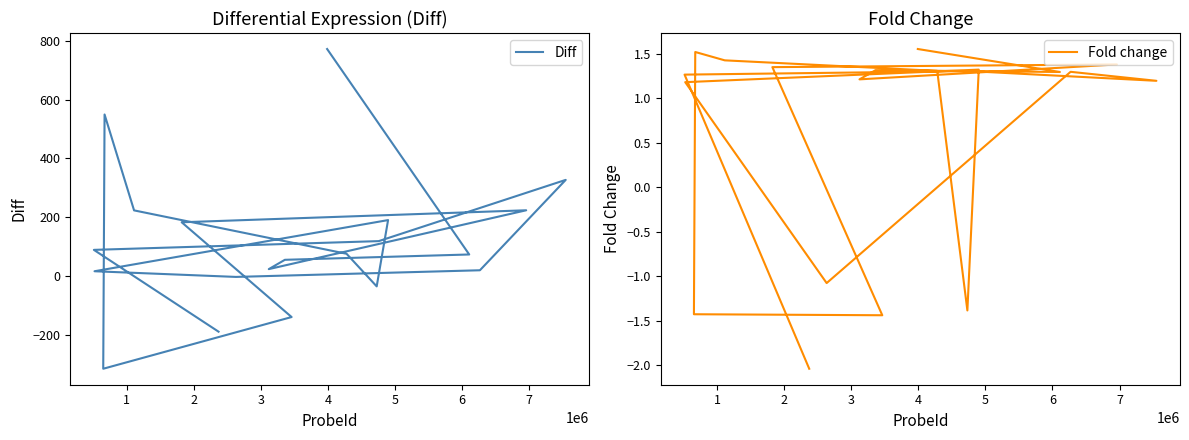

Rank the categories by Diff value from highest to lowest.

19, 11, 3, 15, 10, 7, 14, 2, 1, 9, 18, 17, 16, 4, 6, 5, 8, 13, 0, 12